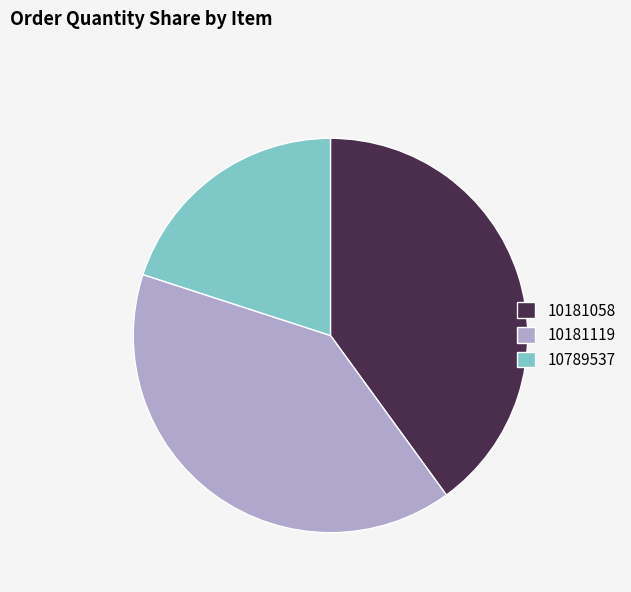

What is the ratio of the value at 10181058 to the value at 10789537?

2.0